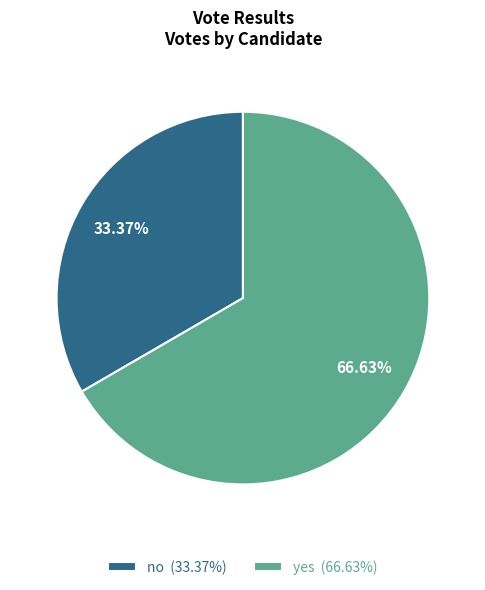

Rank the categories by value from highest to lowest.

yes, no